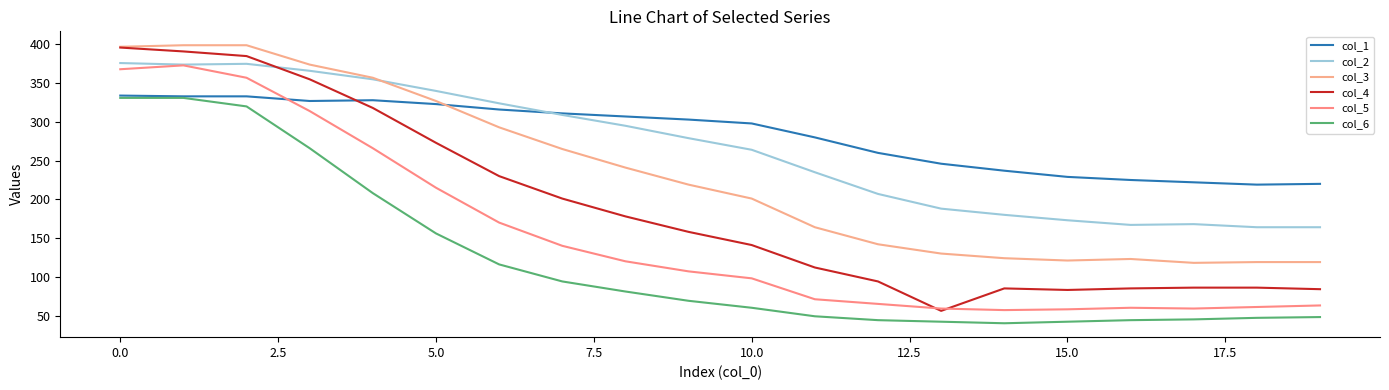

Which series has the widest spread of values?

col_4